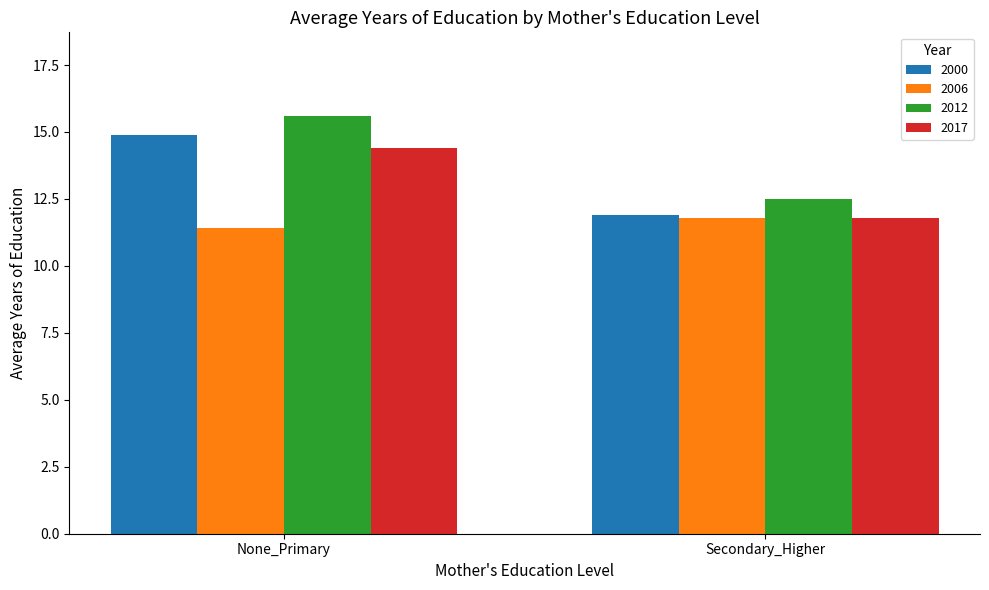

Which series has the largest range (max minus min)?

2012